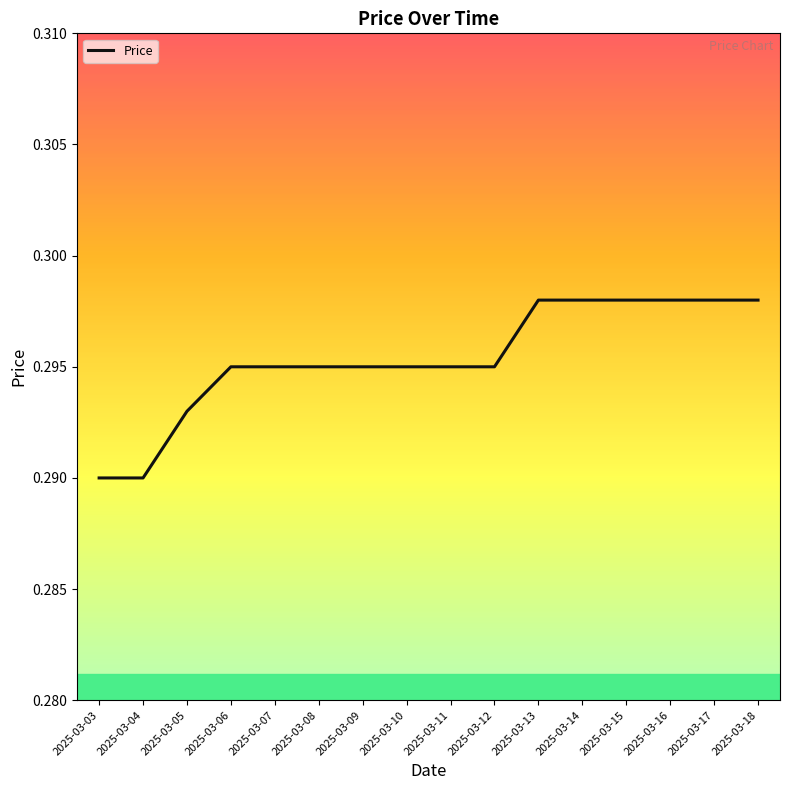

True or false: the data shows 0.5 at 2025-03-03.

False